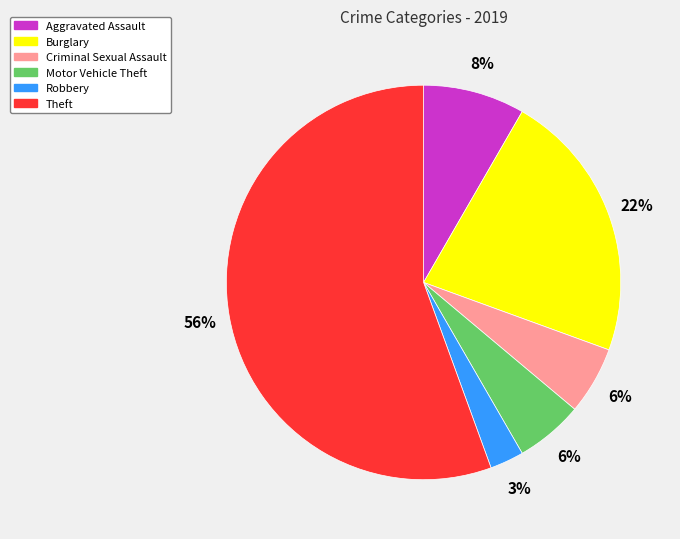

Is there a majority slice in this chart?

Yes